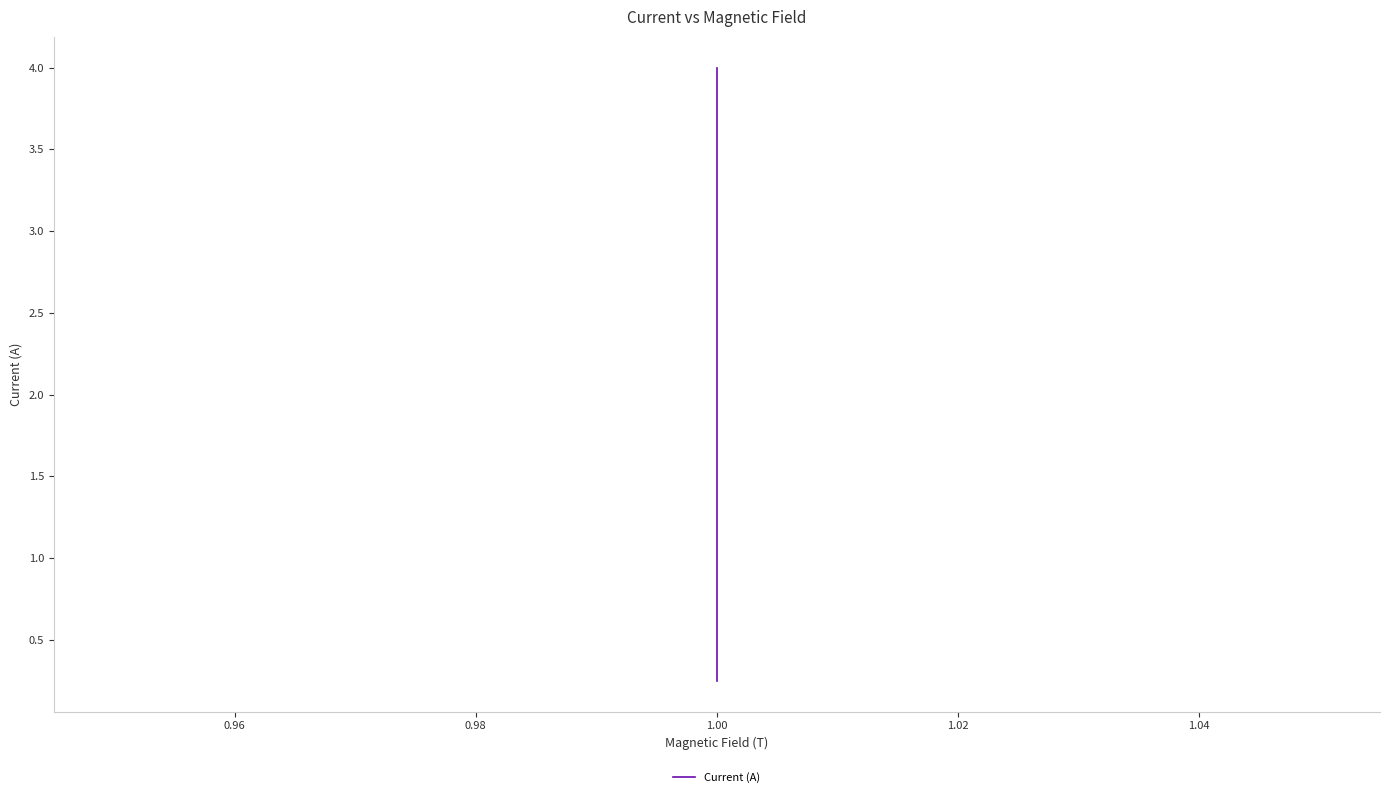

Reading left to right, list all the values displayed in this chart.

0.2	0.5	0.8	1.0	1.2	1.5	1.8	2.0	2.2	2.5	2.8	3.0	3.2	3.5	3.8	4.0